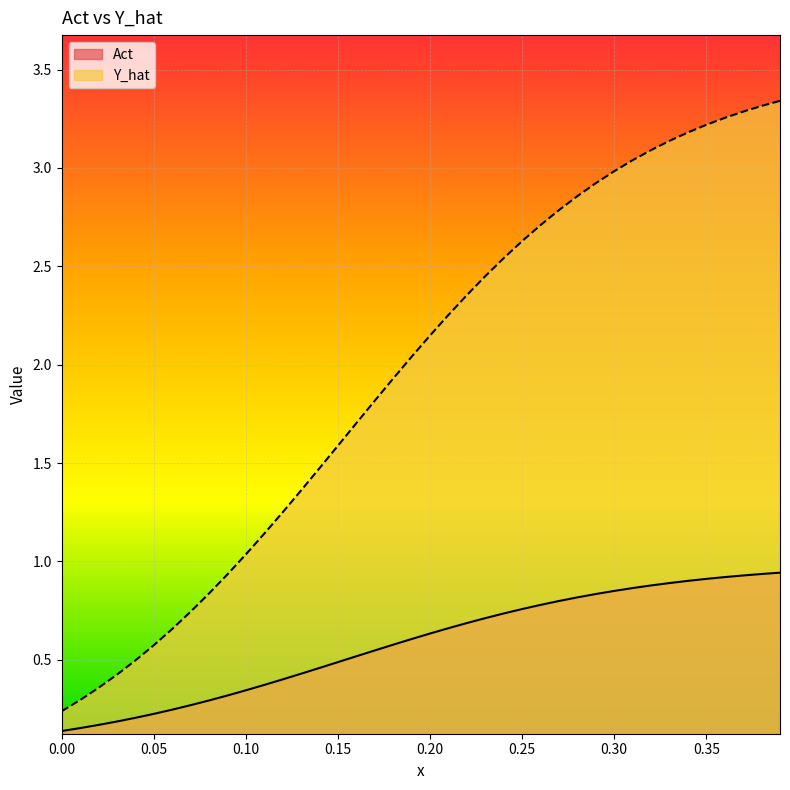

At how many categories does at least one series exceed 1?

30